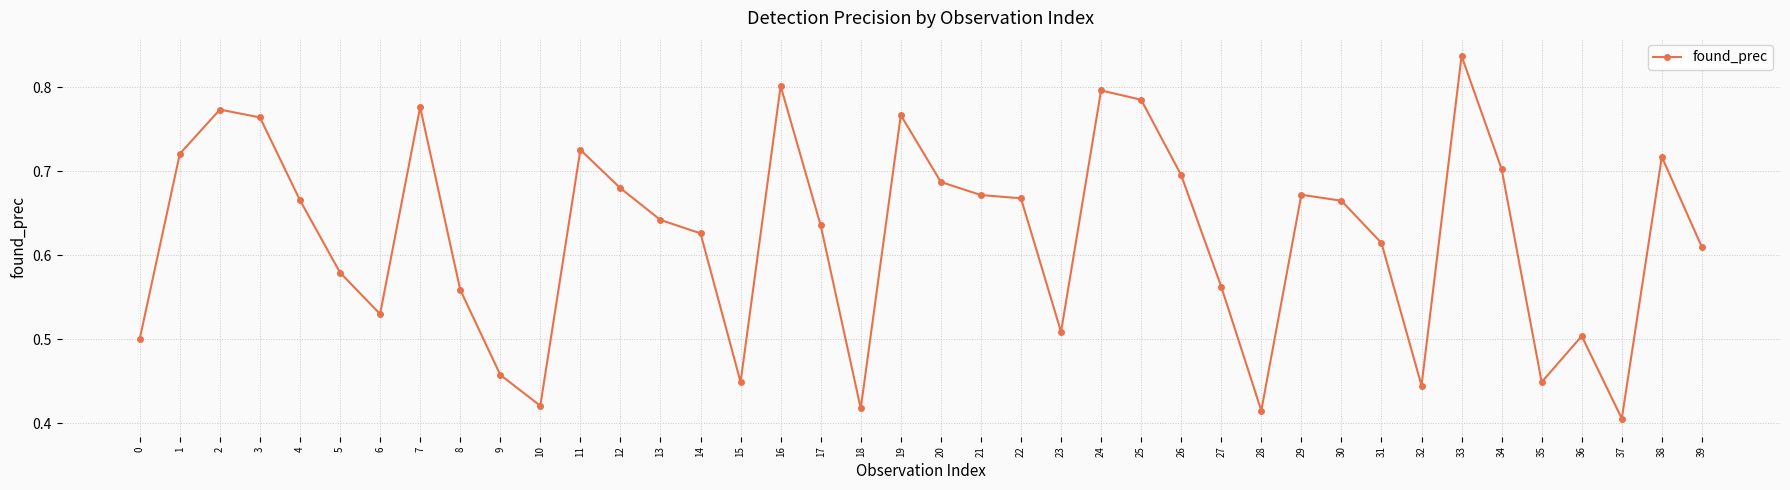

True or false: the data shows 0.8 at 19.

True